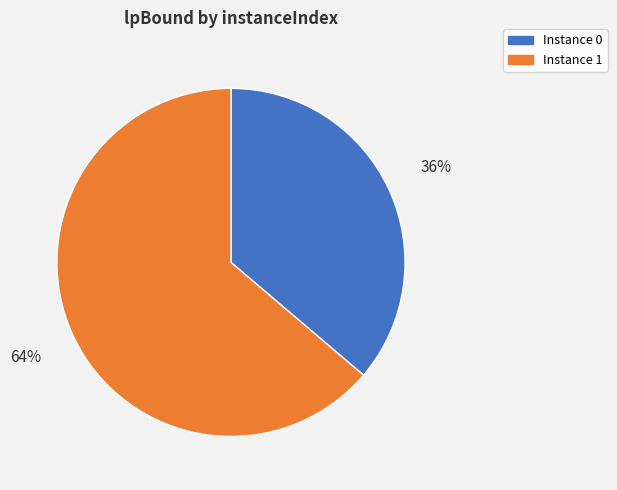

Does any single category account for the majority?

Yes